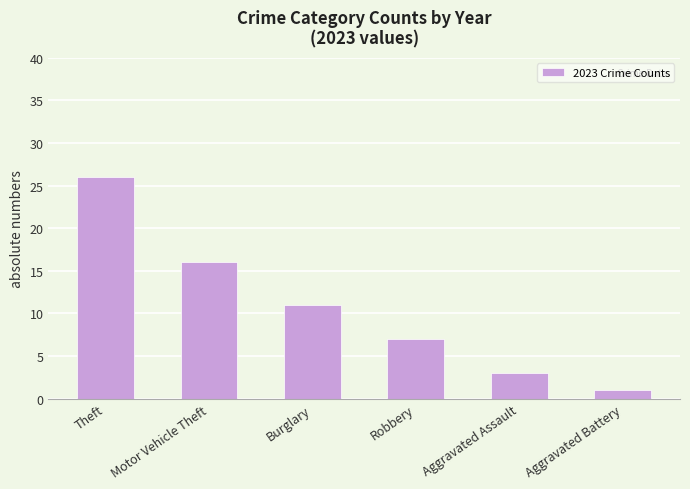

At which label is the value closest to 13?

Burglary